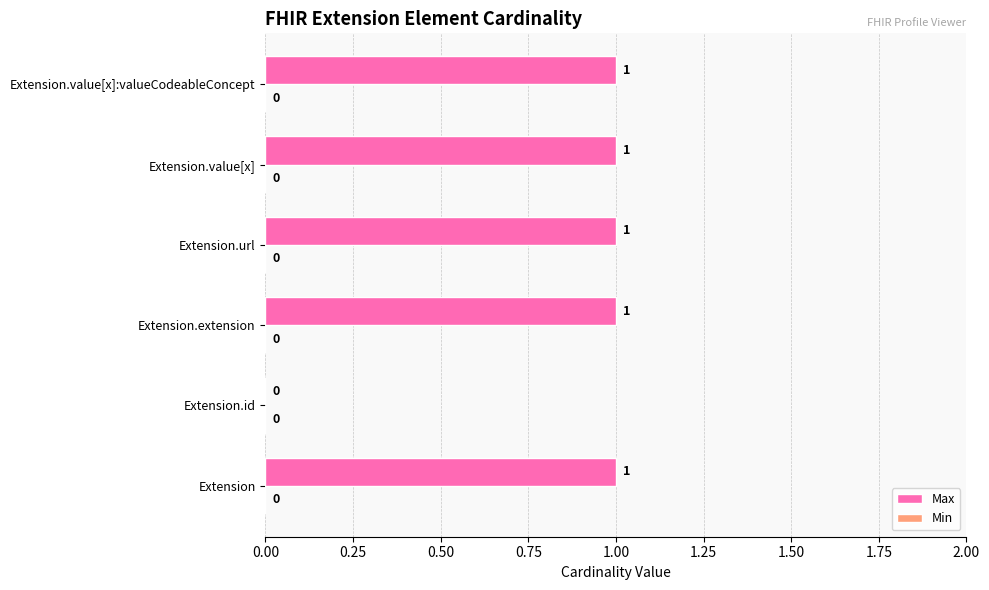

At which label is the value closest to 0?

Extension.id